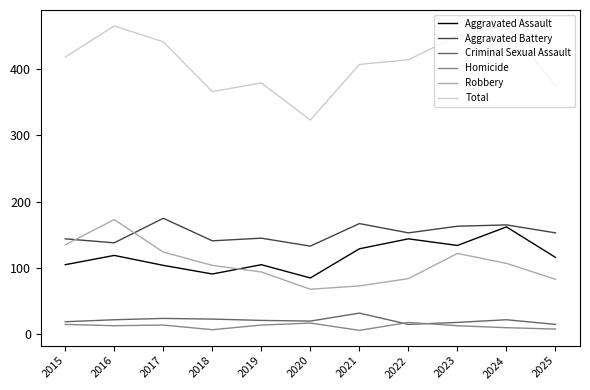

In Robbery, how many points are higher than both neighbors (excluding endpoints)?

2